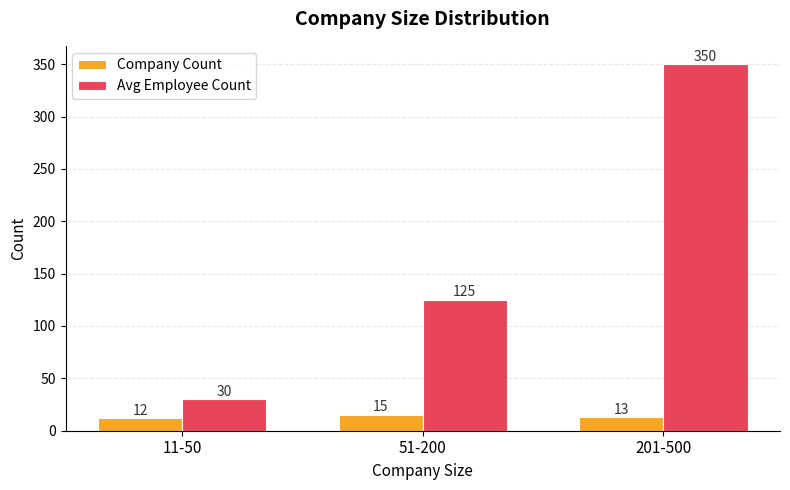

How many distinct data groups are displayed?

2